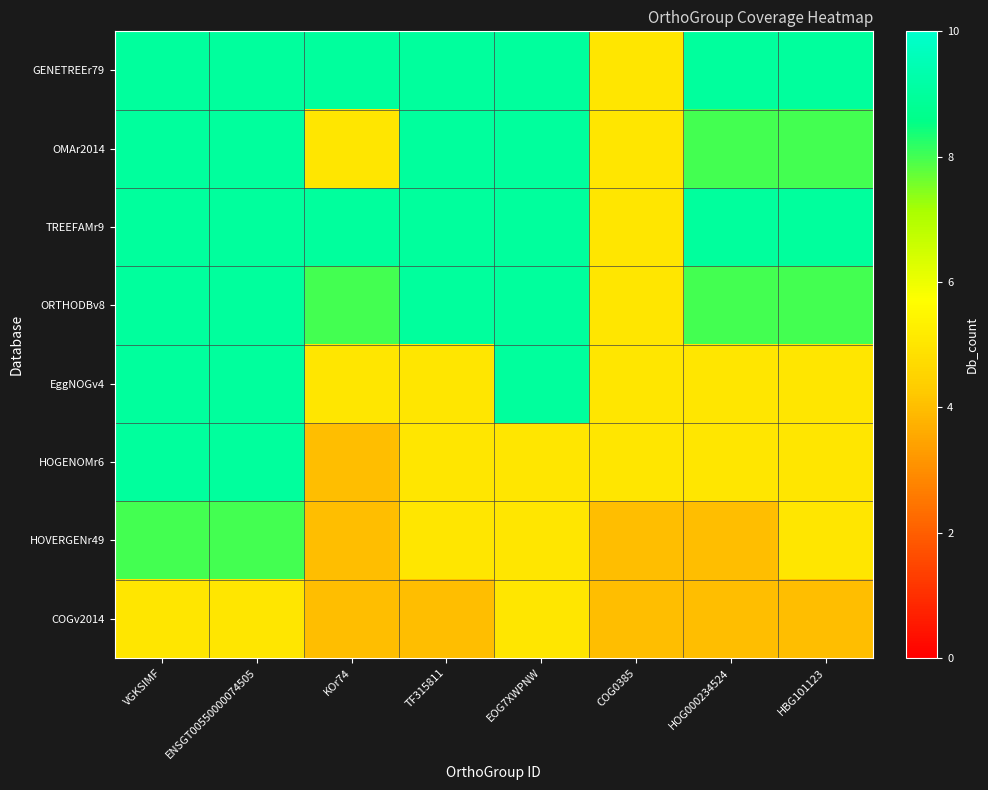

What is the difference between the highest and lowest values at ENSGT00550000074505?

4